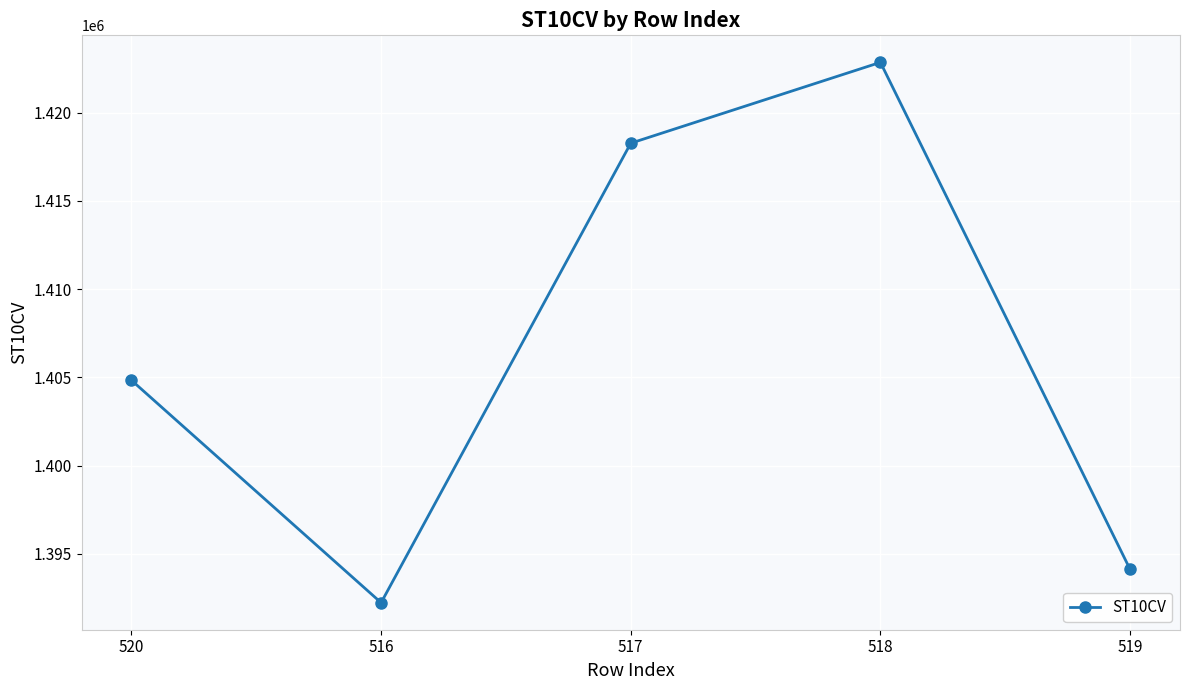

What is the label of the 5th point from the right?

520